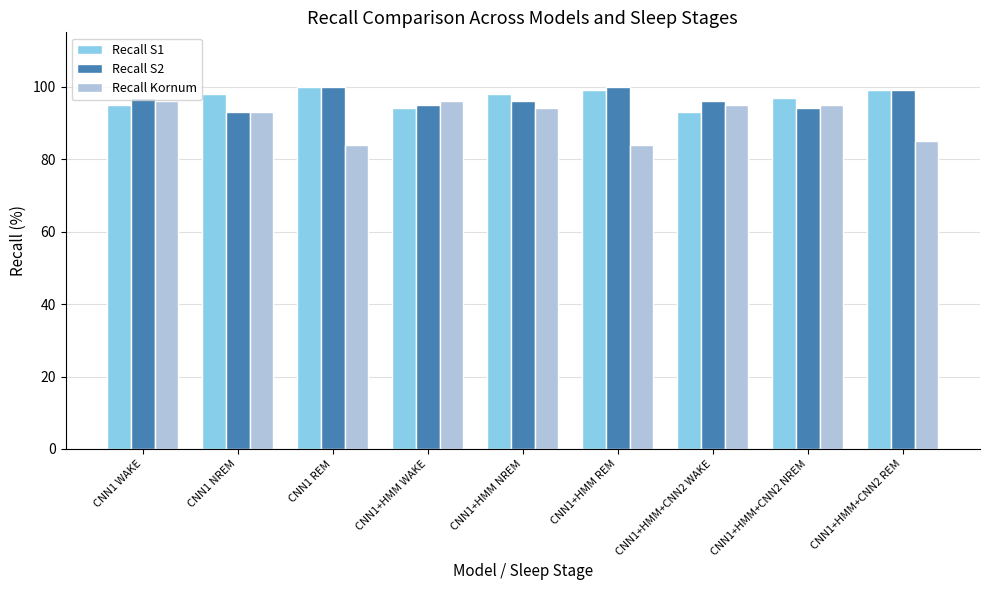

Is it true that Recall S1 equals 99 at CNN1+HMM REM?

True